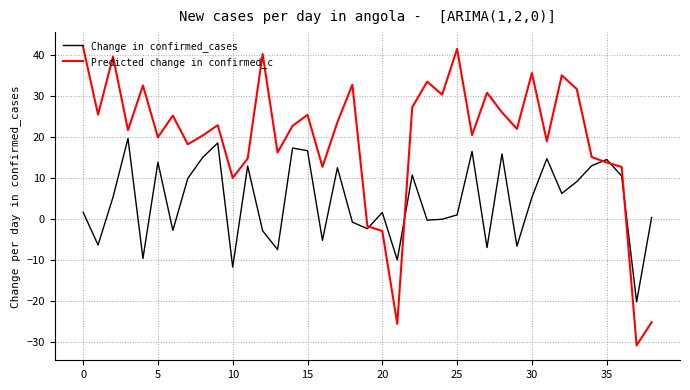

What is the minimum value shown in the chart?

-30.9